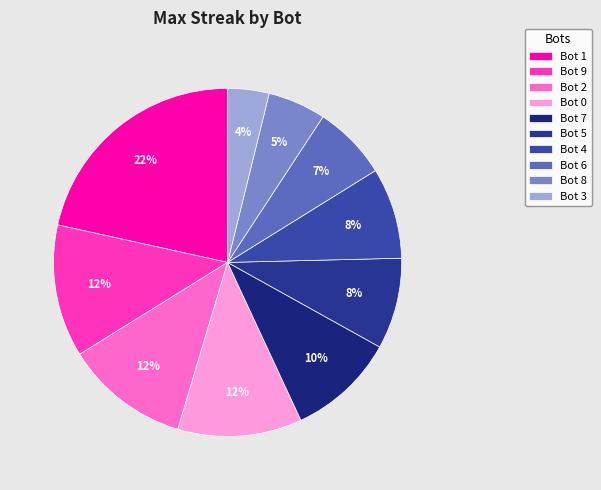

The Bot 9 slice represents 12% of the pie. True or false?

True